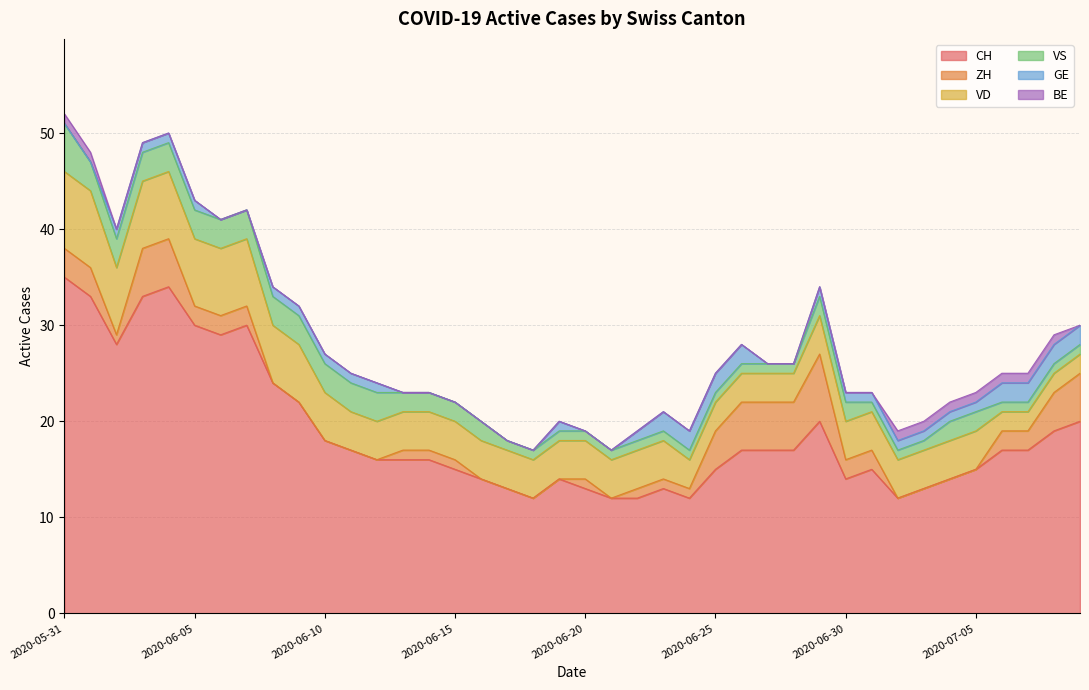

True or false: BE and CH cross at least once.

False